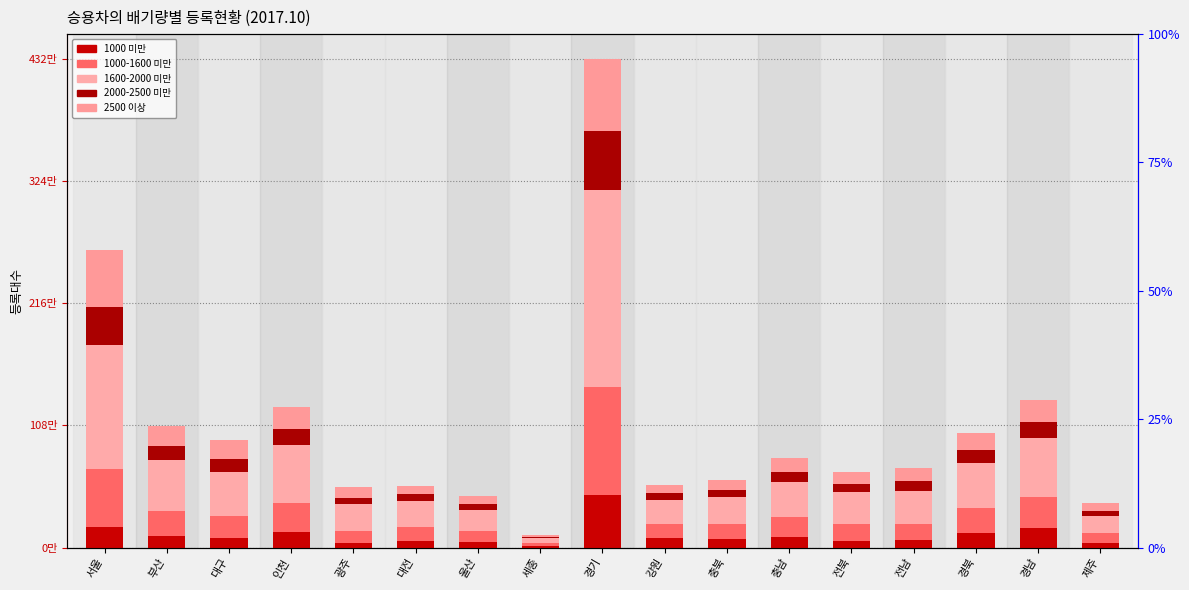

How many series are shown in this chart?

5